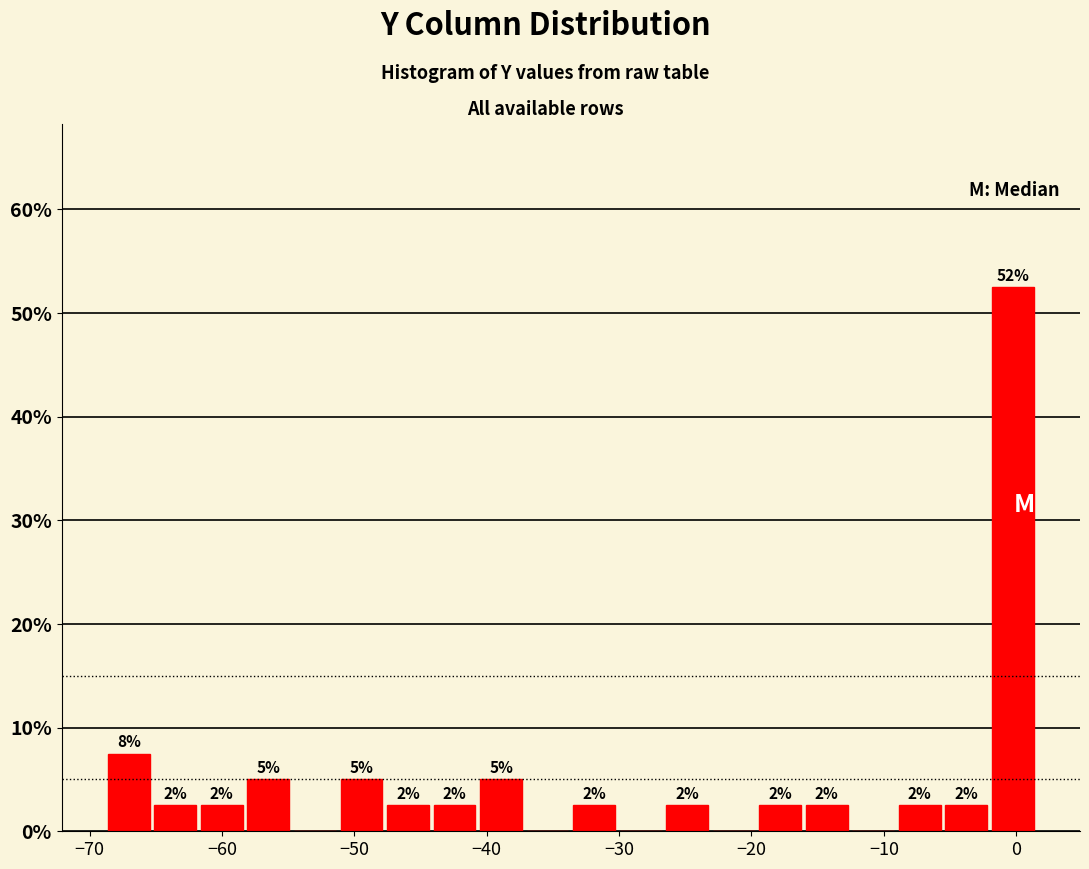

Read against the x-axis, roughly where is the centre of the tallest bar?

0